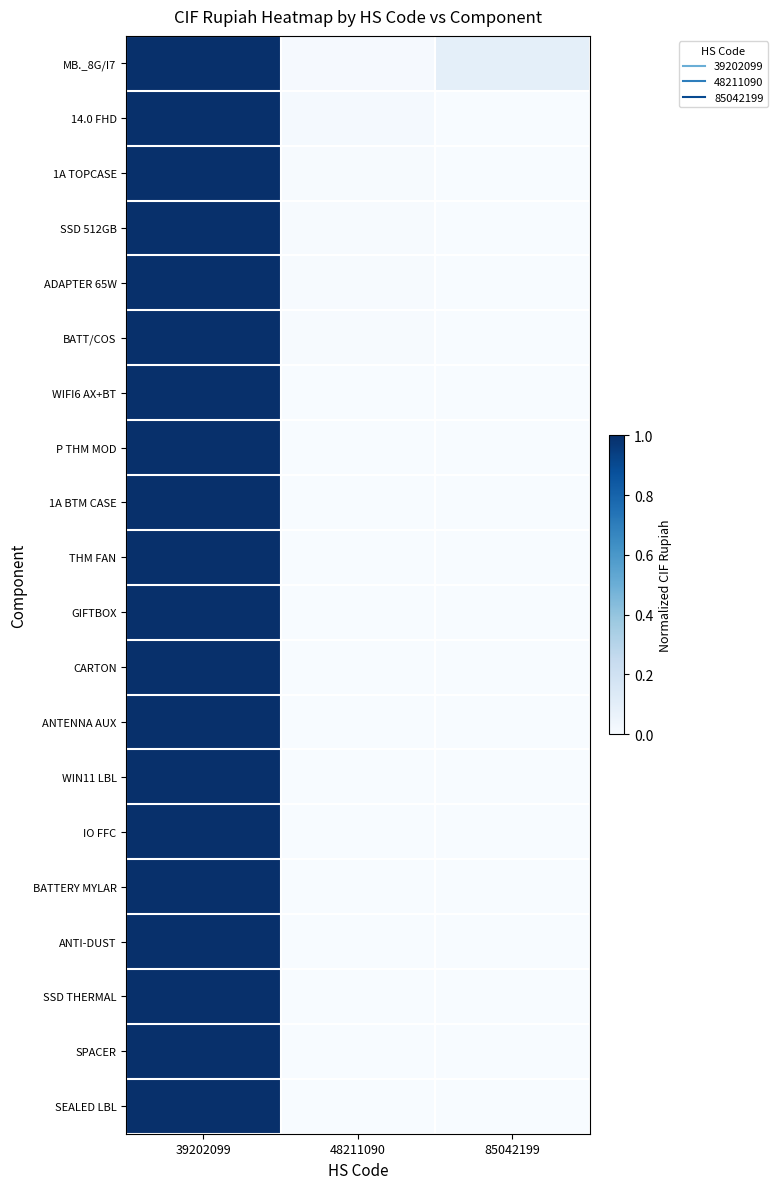

Rank the series at 48211090 from highest to lowest value.

14.0 FHD, MB._8G/I7, 1A TOPCASE, ADAPTER 65W, SSD 512GB, BATT/COS, WIFI6 AX+BT, P THM MOD, 1A BTM CASE, THM FAN, GIFTBOX, CARTON, ANTENNA AUX, WIN11 LBL, IO FFC, BATTERY MYLAR, ANTI-DUST, SSD THERMAL, SPACER, SEALED LBL